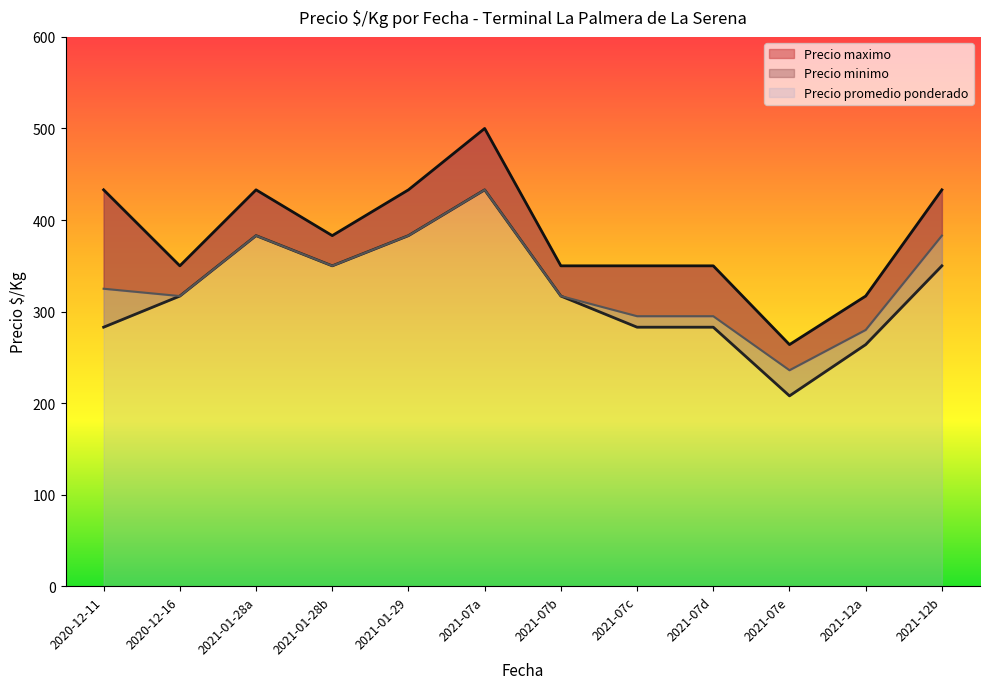

What is the smallest value displayed?

208